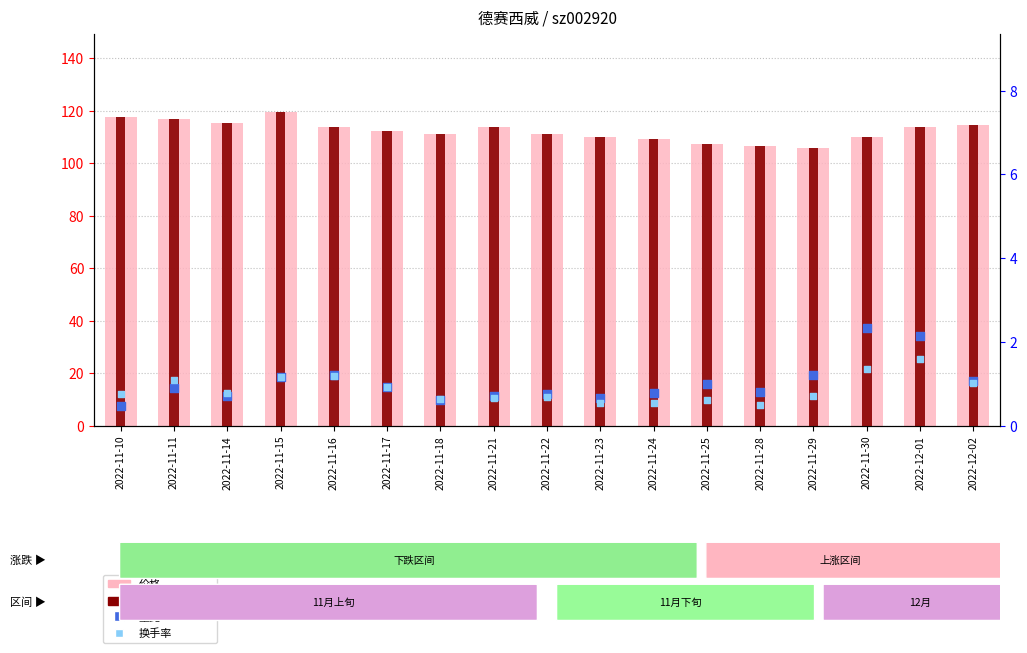

Which series contains the highest Y value?

价格